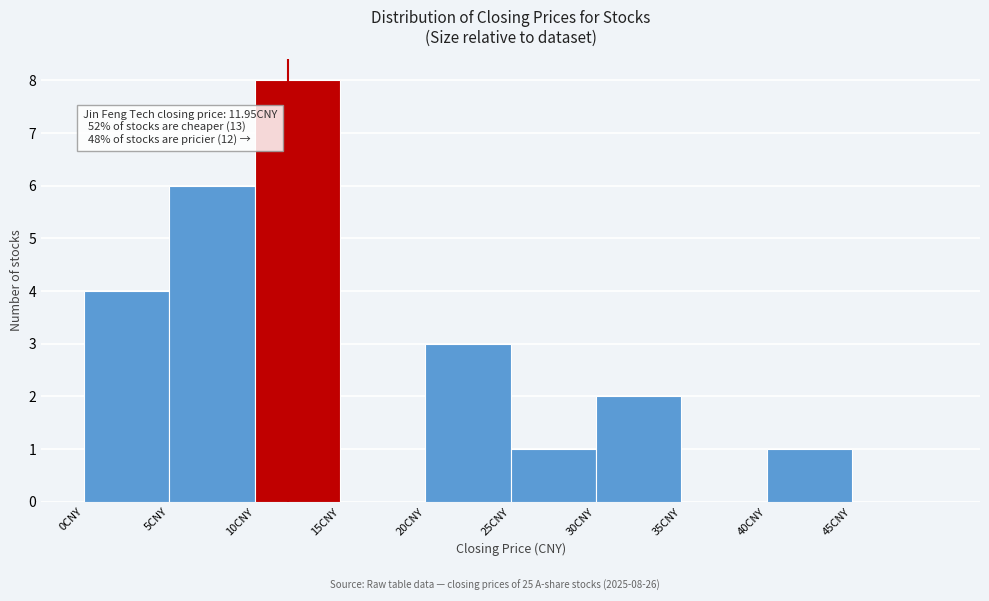

Over which range of the x-axis is the bar tallest?

10 to 15